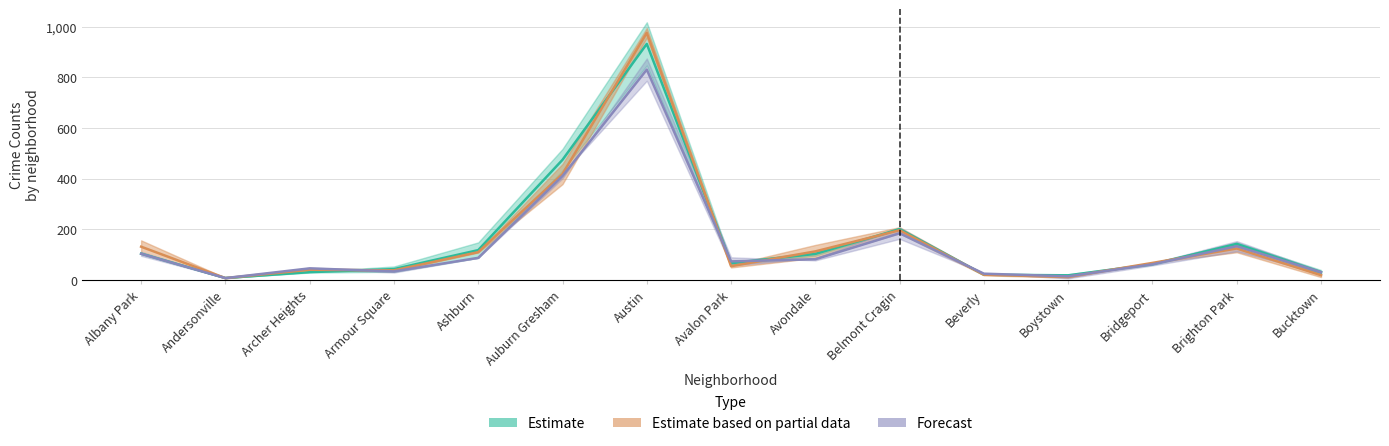

At which category is the sum across all series the highest?

Austin